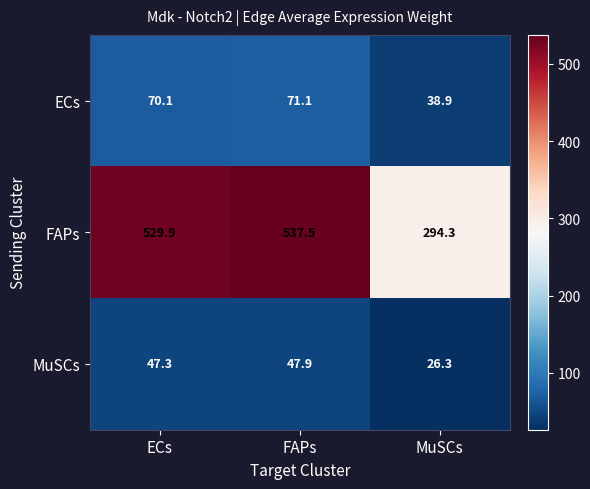

What is the difference between the highest and lowest values at MuSCs?

268.0